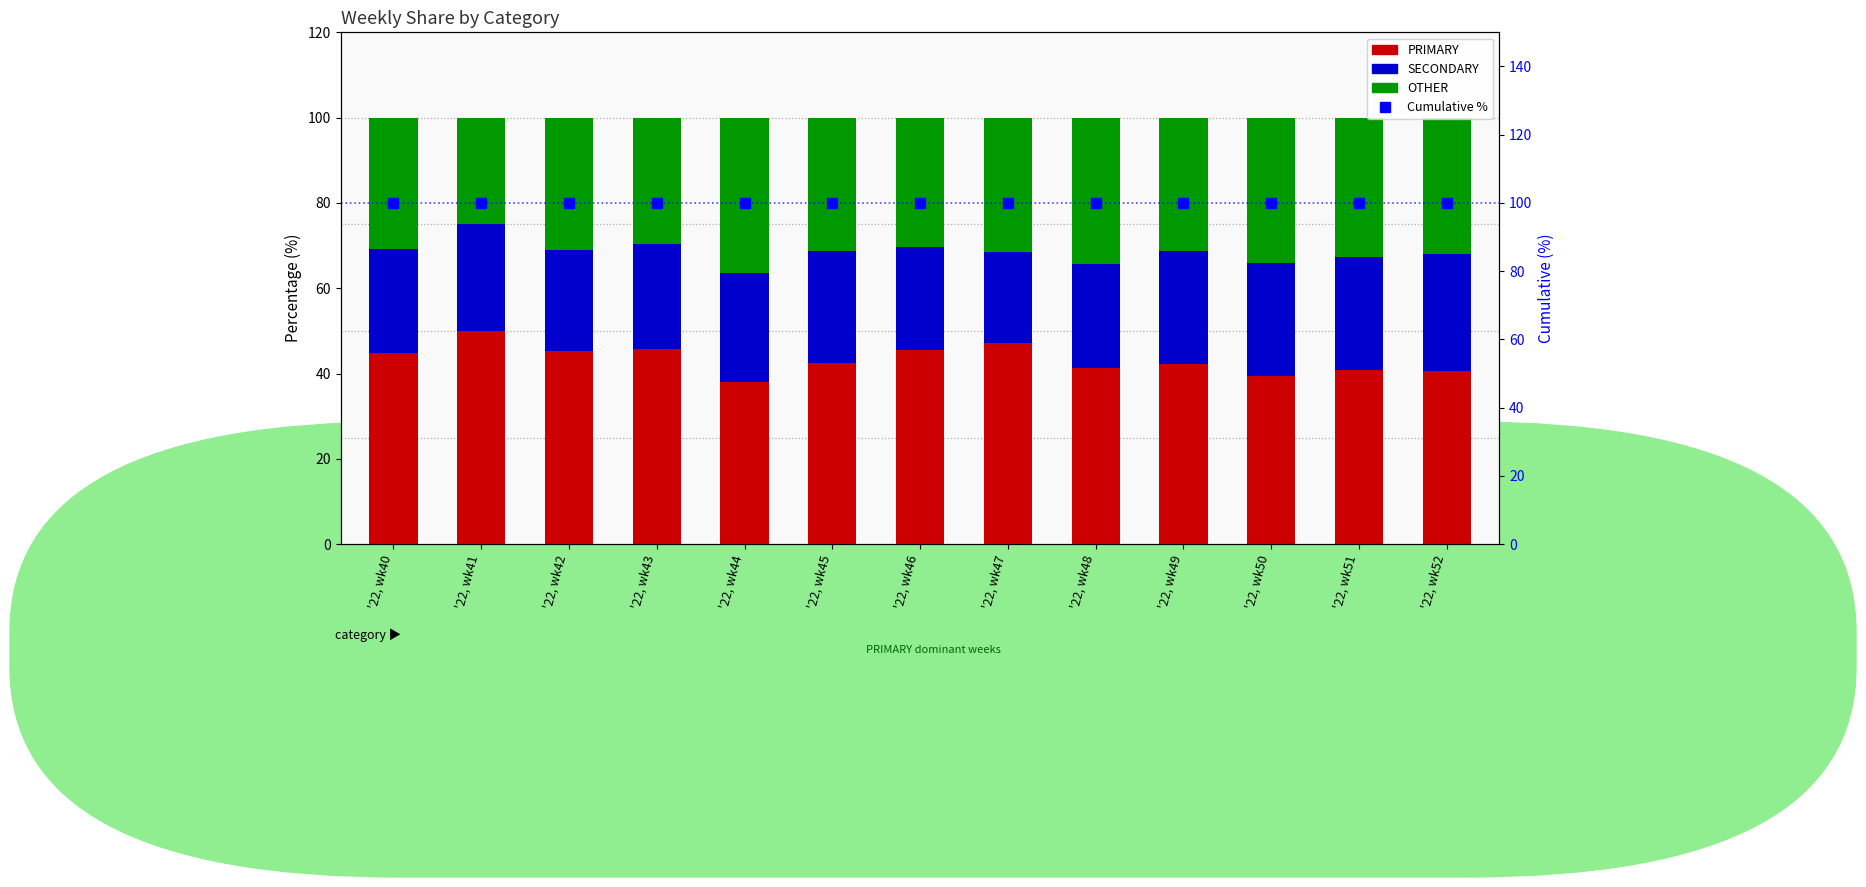

What is the sum of the PRIMARY values at '22, wk47 and '22, wk42?

92.3